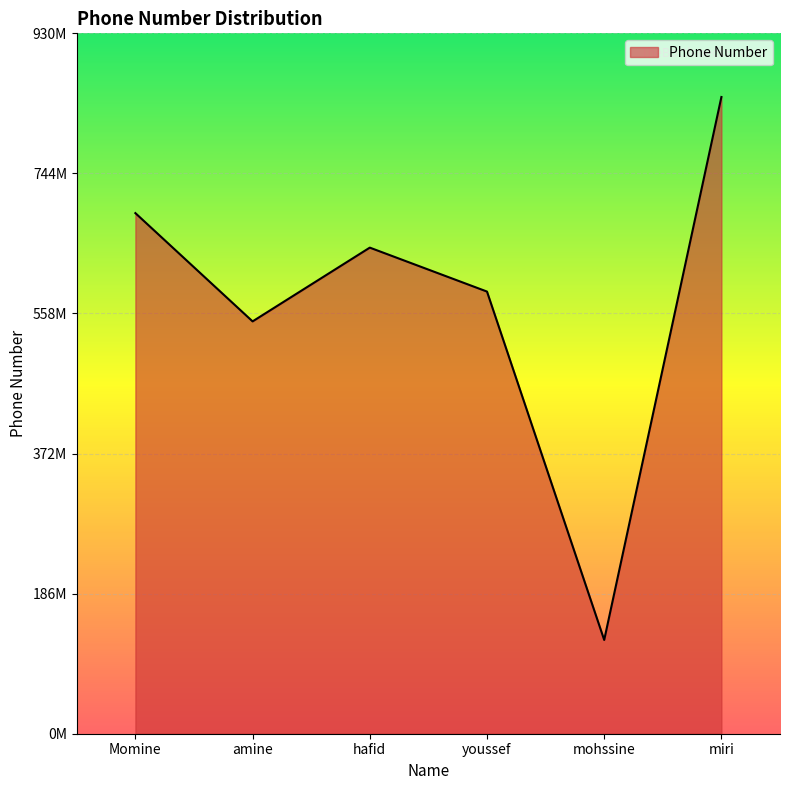

Does the chart display data point markers on the line(s)?

No